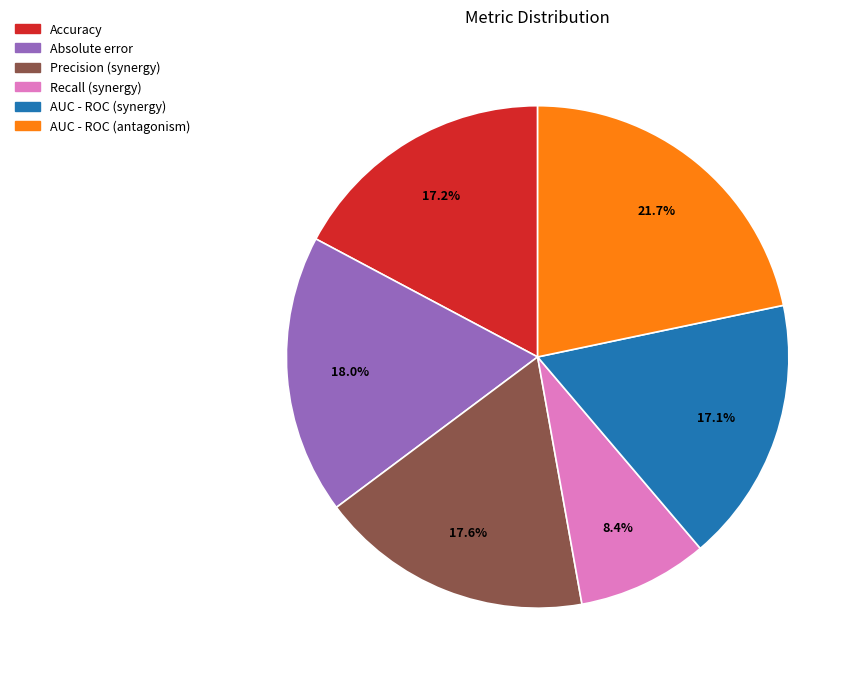

Count the number of slices in the pie.

6